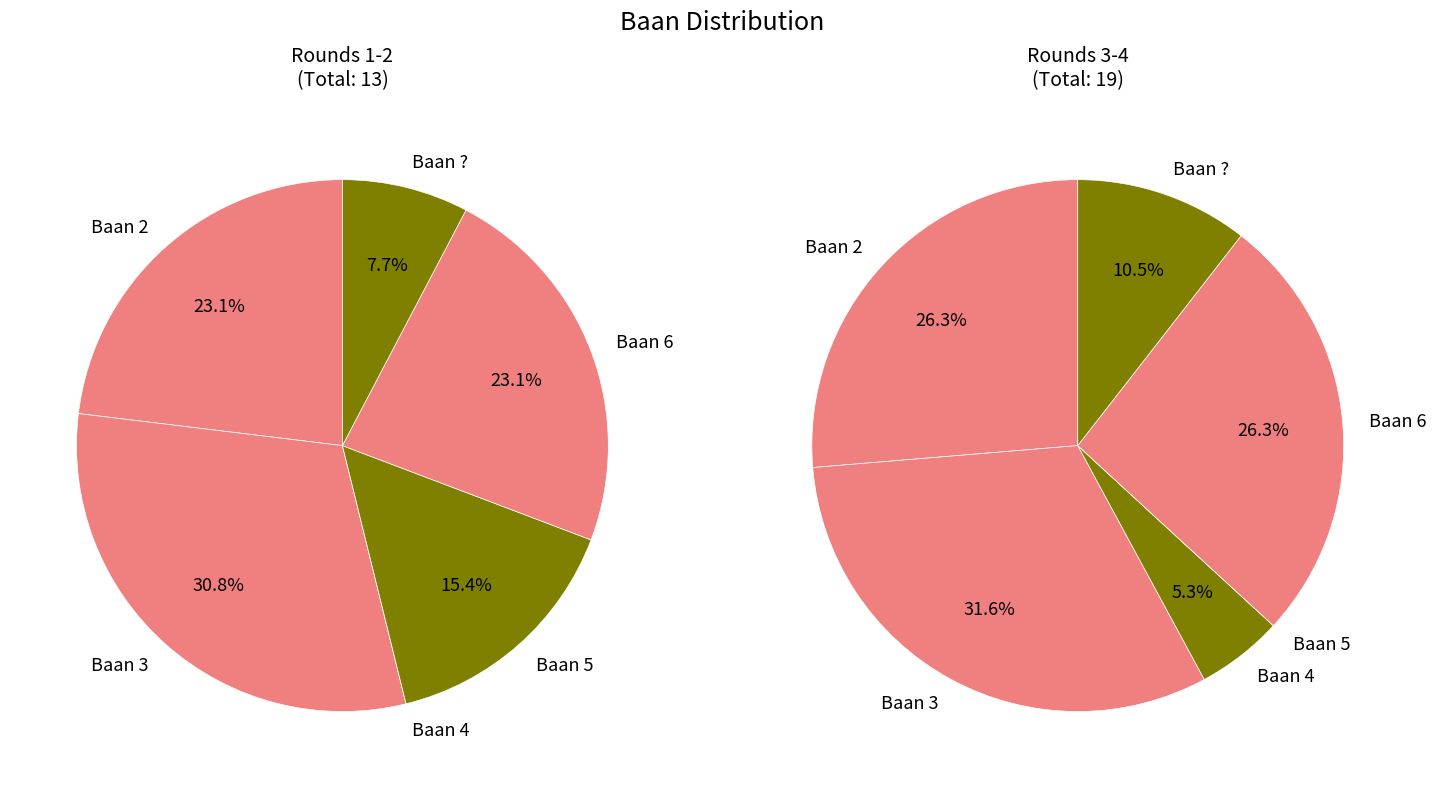

What is the change in value from Baan 3 to Baan ??

-7